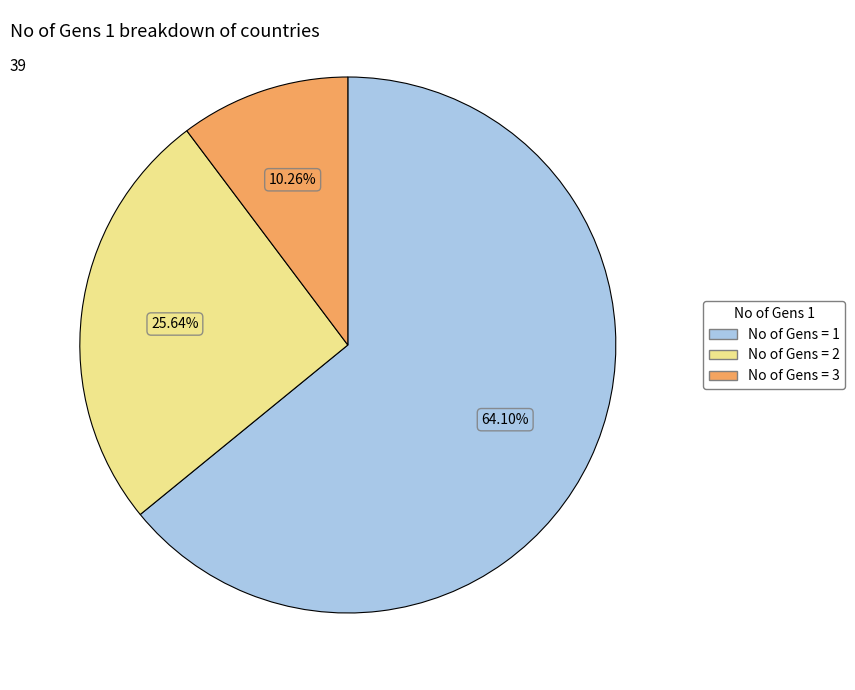

Count the number of slices in the pie.

3